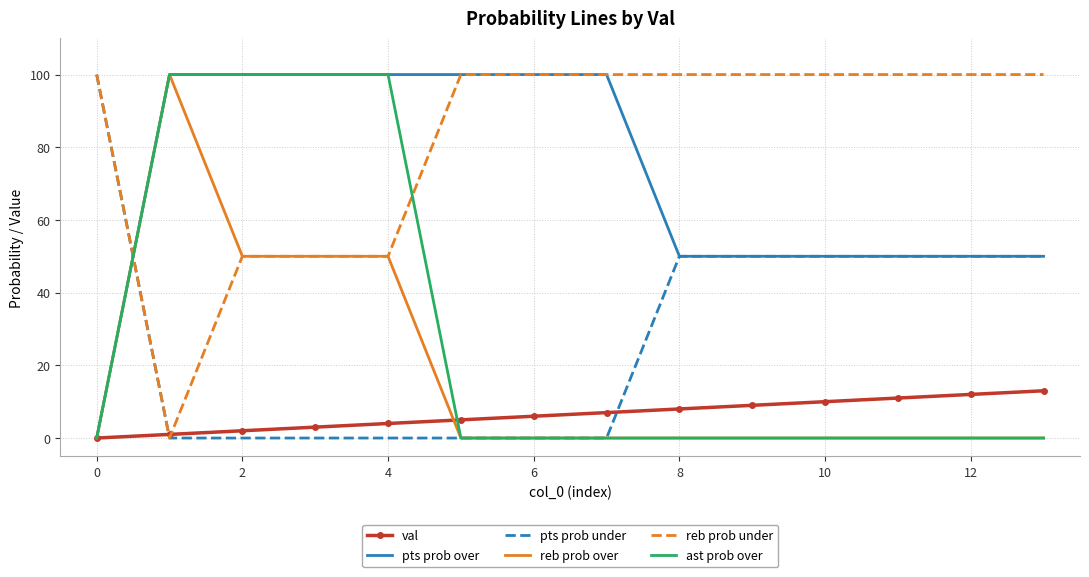

What is the maximum value shown in the chart?

100